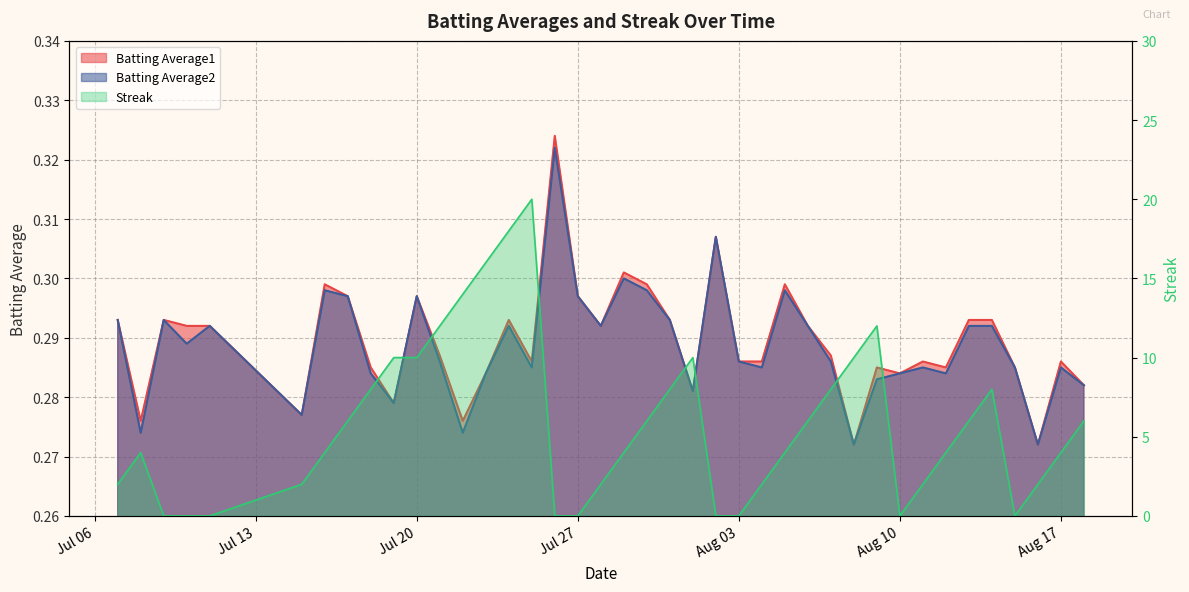

At which label is Batting Average2 closest to 0?

2010-08-08